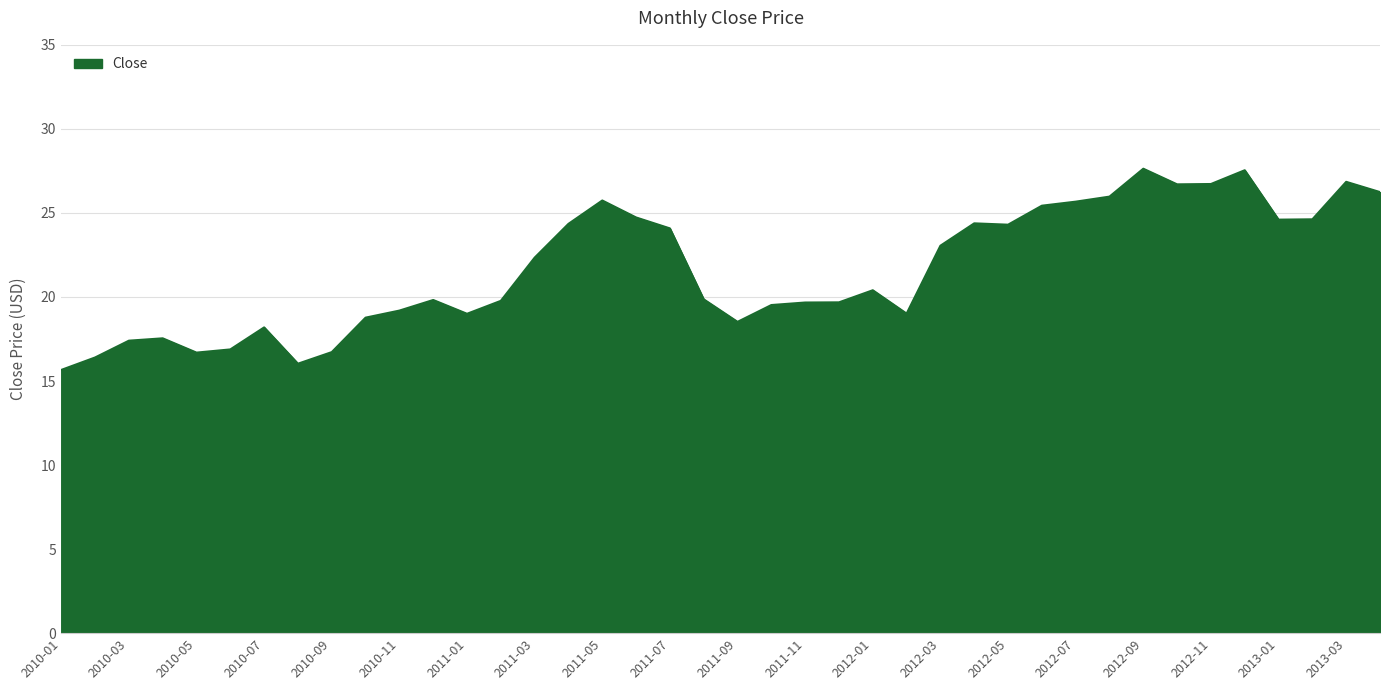

What is the smallest value displayed?

15.7